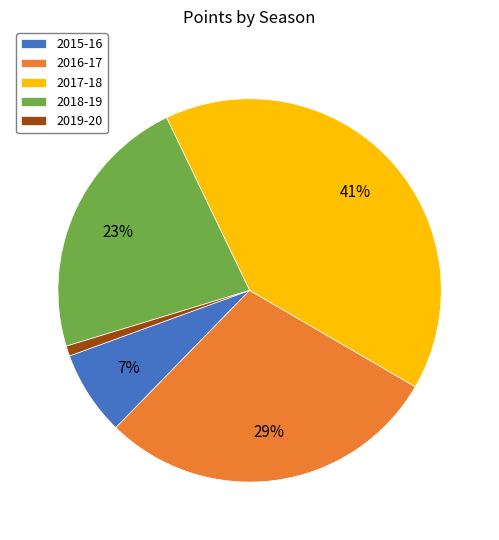

Do 2018-19 and 2016-17 together represent more than half of the pie?

Yes